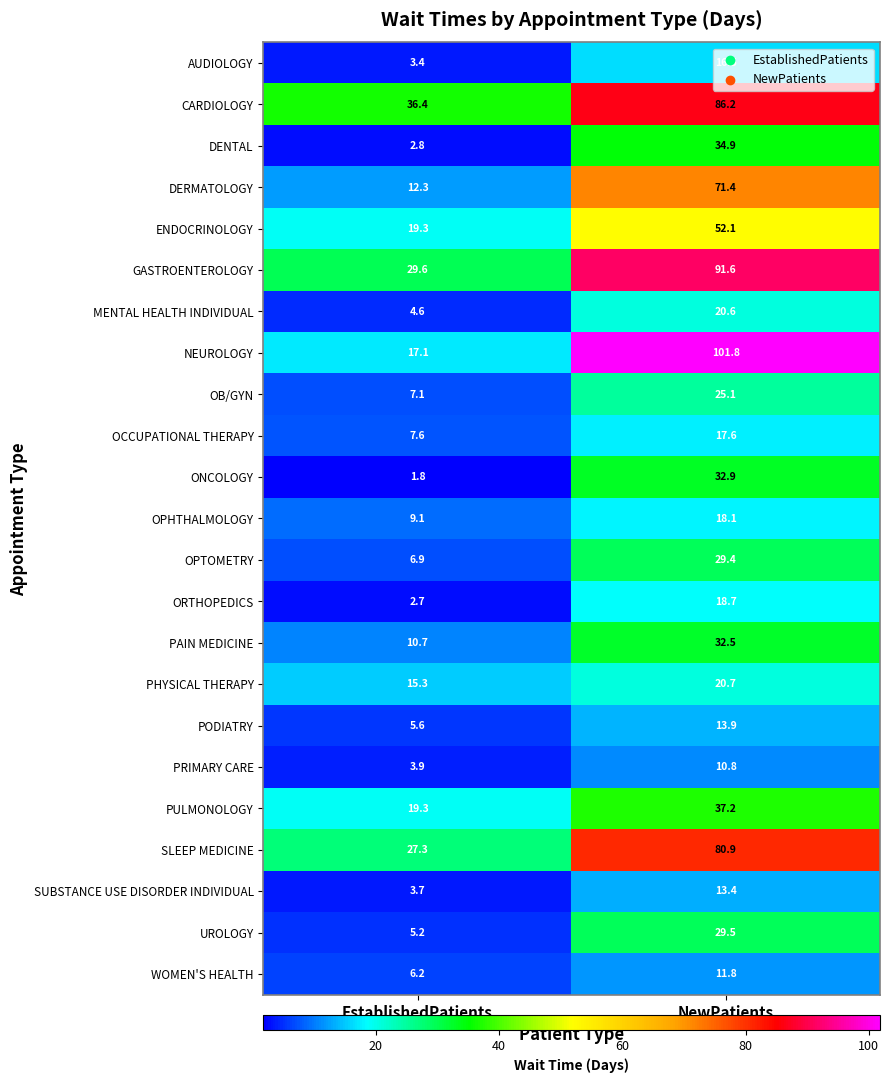

Which series has the widest spread of values?

NEUROLOGY